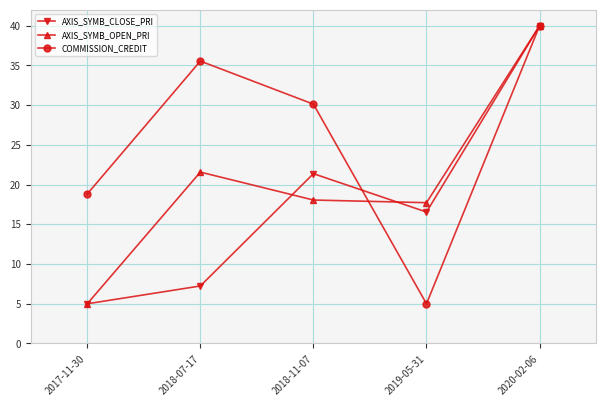

The value of AXIS_SYMB_OPEN_PRI at 2018-11-07 is 18.1. True or false?

True